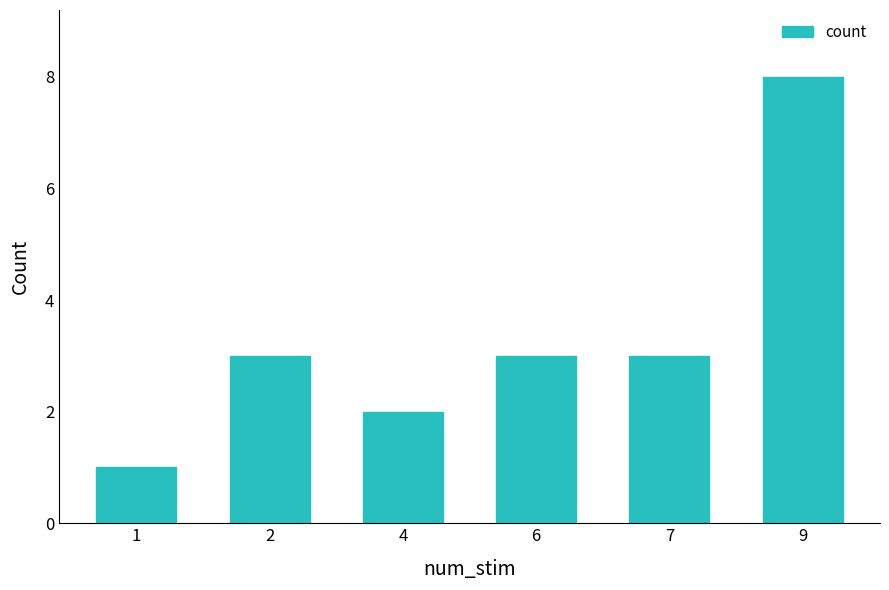

Approximately how many times larger is the value at 6 compared to 4?

1.5